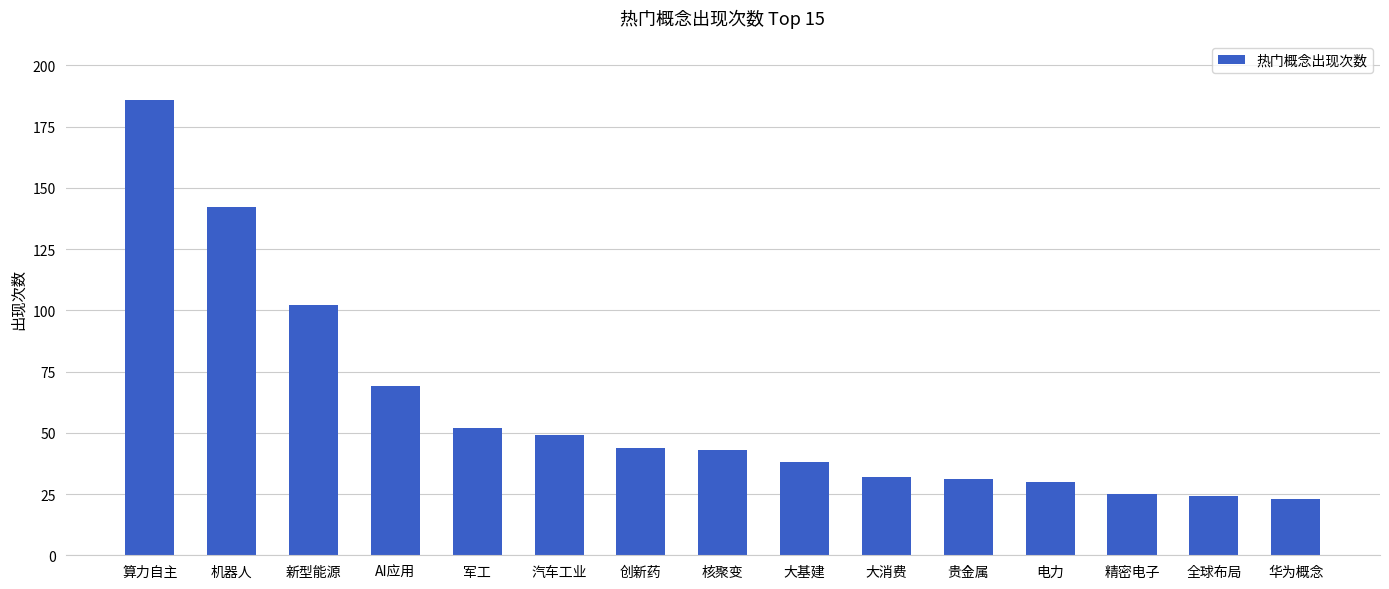

What is the minimum value shown in the chart?

23